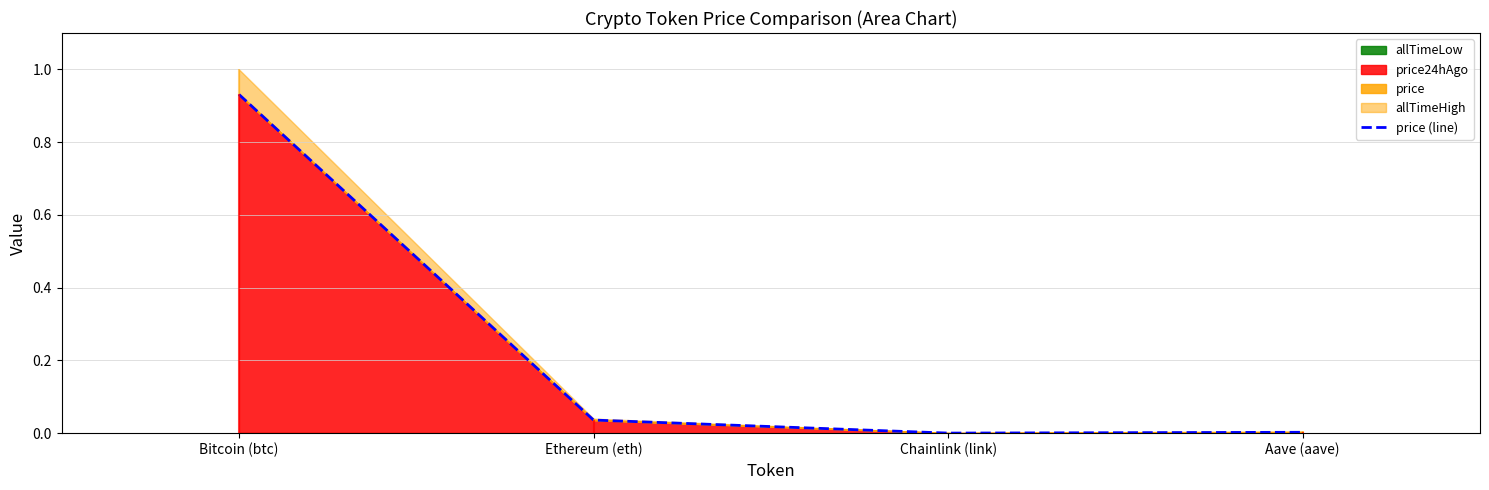

What is the difference between the maximum and minimum values?

0.9